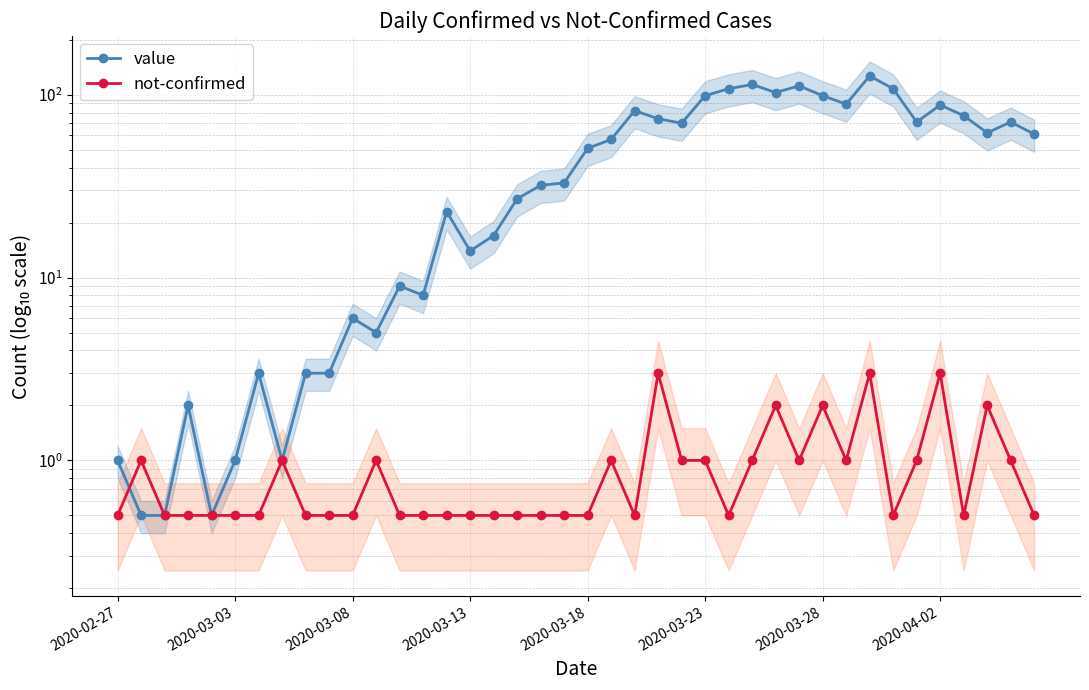

Reading left to right, transcribe all the data shown in this chart.

value: 1.0	0.5	0.5	2.0	0.5	1.0	3.0	1.0	3.0	3.0	6.0	5.0	9.0	8.0	23.0	14.0	17.0	27.0	32.0	33.0	51.0	57.0	82.0	74.0	70.0	99.0	108.0	114.0	103.0	112.0	99.0	89.0	127.0	108.0	71.0	88.0	77.0	62.0	71.0	61.0
not-confirmed: 0.5	1.0	0.5	0.5	0.5	0.5	0.5	1.0	0.5	0.5	0.5	1.0	0.5	0.5	0.5	0.5	0.5	0.5	0.5	0.5	0.5	1.0	0.5	3.0	1.0	1.0	0.5	1.0	2.0	1.0	2.0	1.0	3.0	0.5	1.0	3.0	0.5	2.0	1.0	0.5